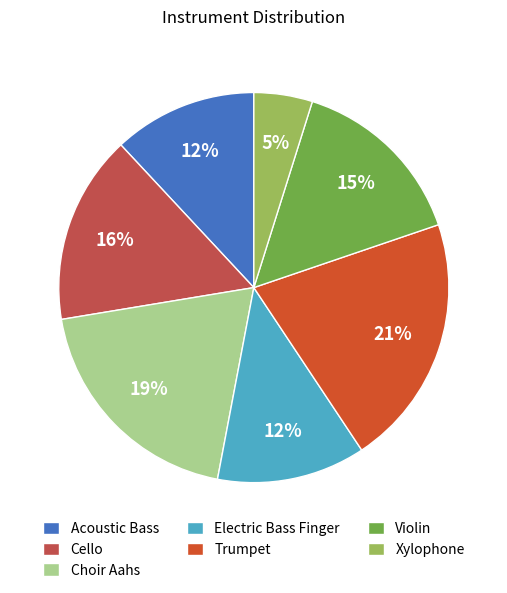

Combined, do Cello and Xylophone account for over 50%?

No